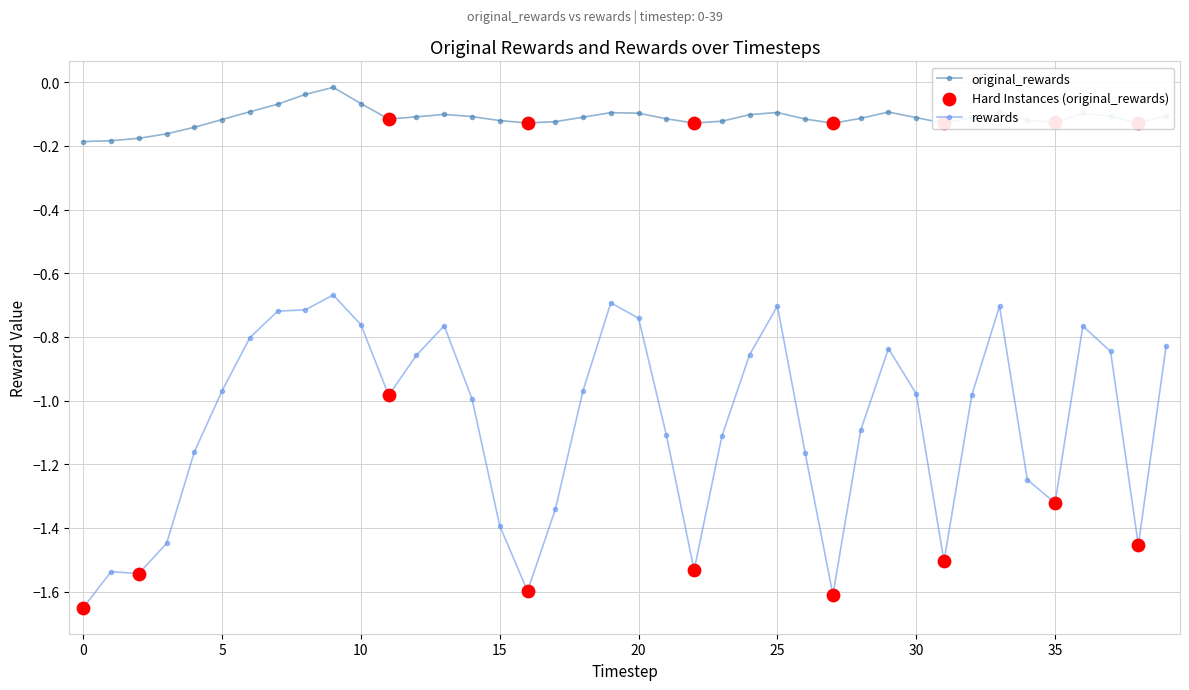

Which series has the largest total across all categories?

original_rewards